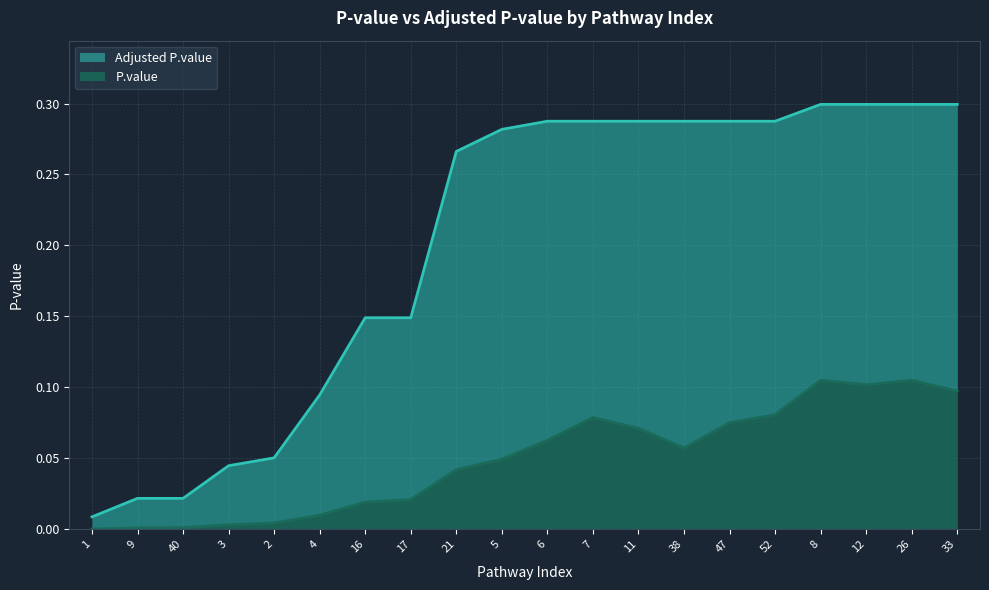

True or false: Adjusted.P.value has a value of 0.3 at 52.

True